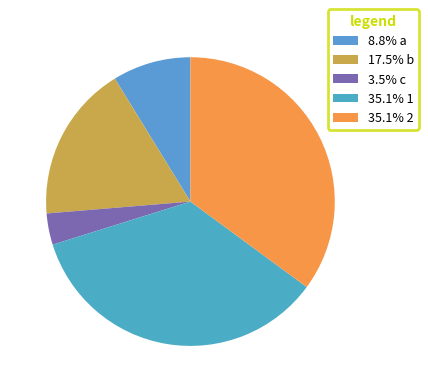

How many slices are in this pie chart?

5